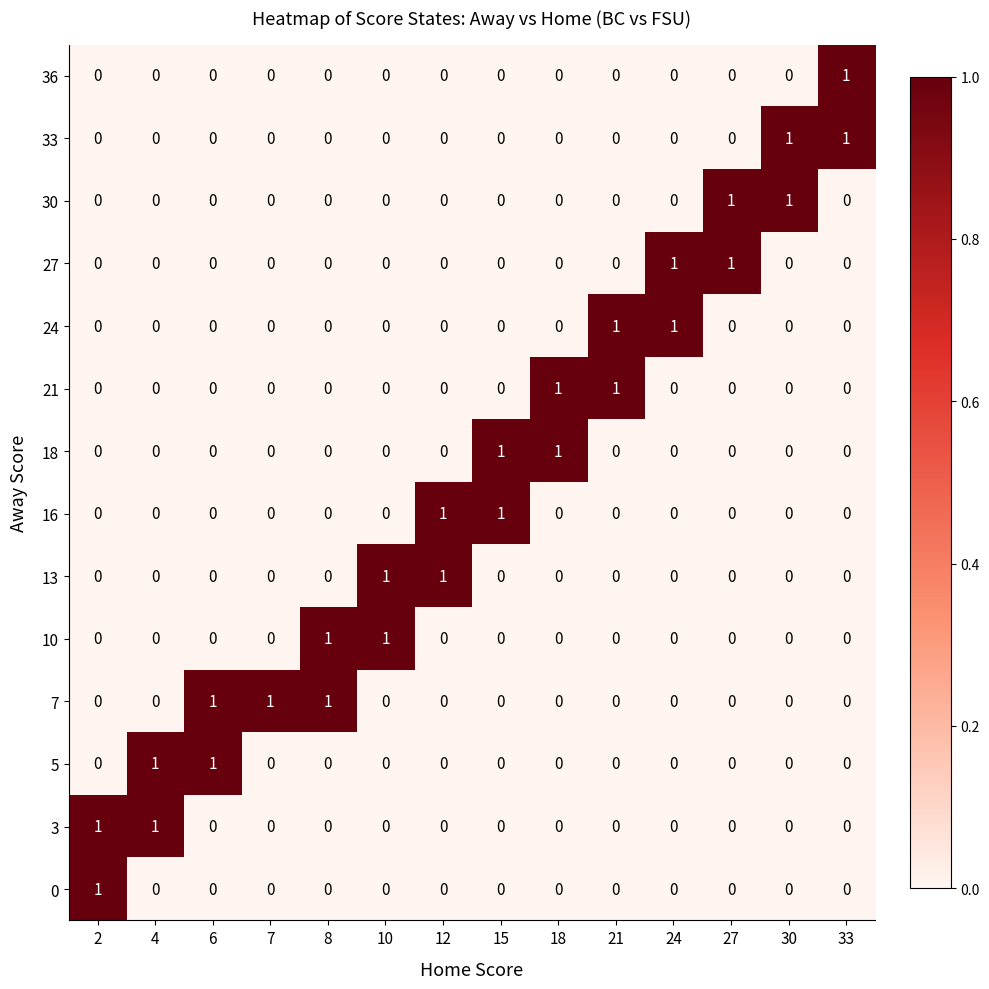

Count the number of data series in this chart.

14